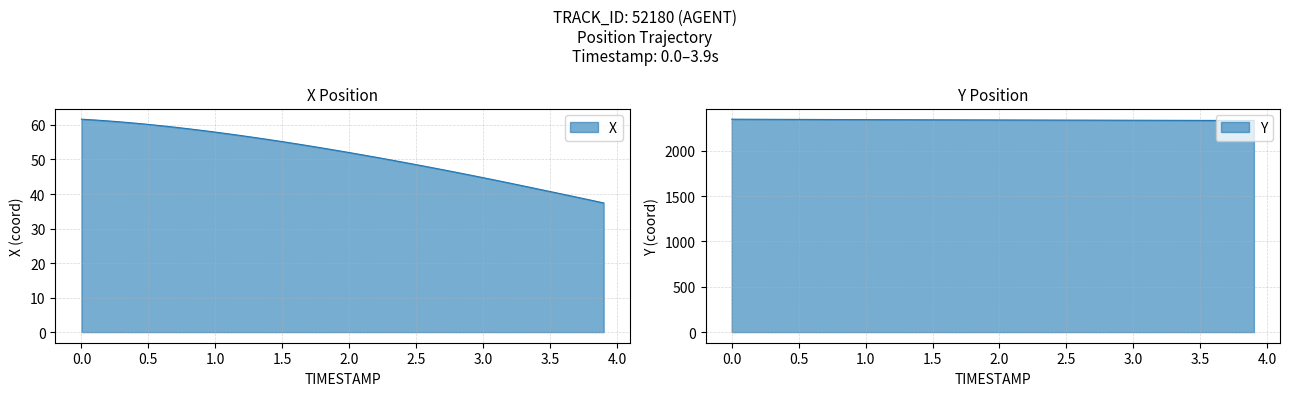

What is the highest value of the X series?

61.7